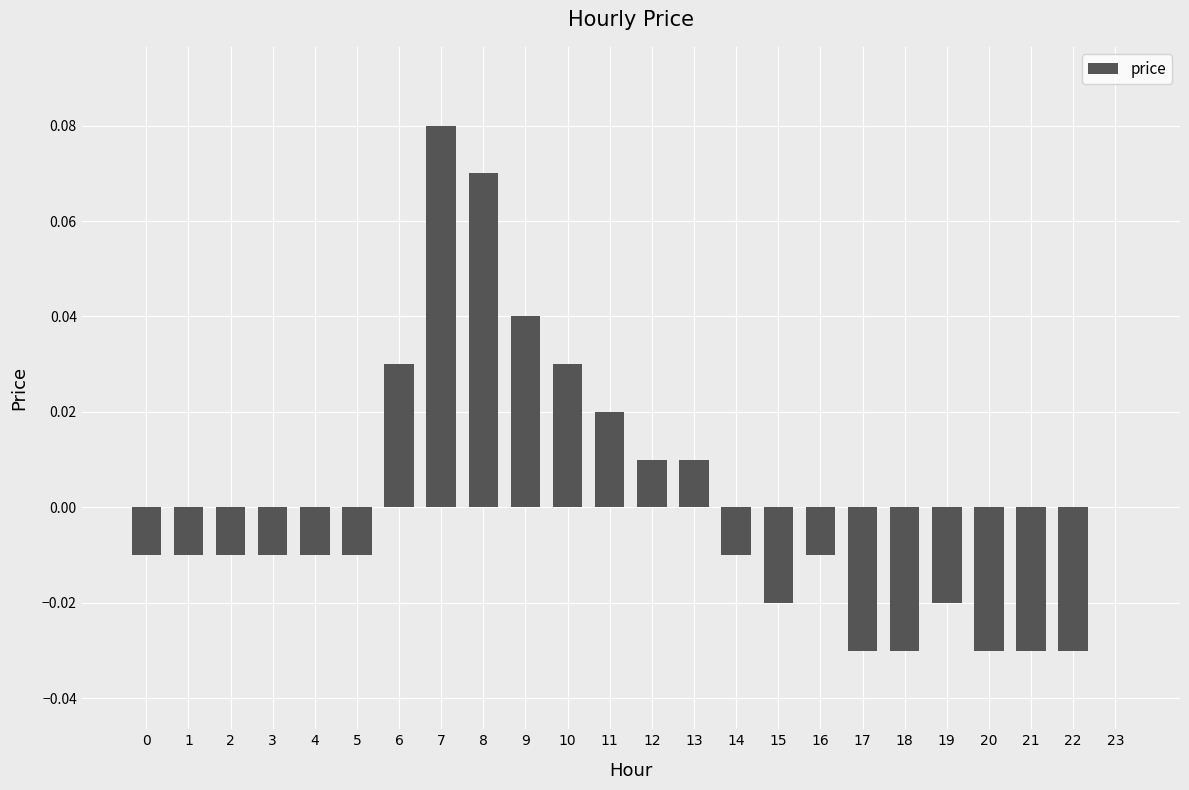

True or false: the data shows 0.0 at 23.

True